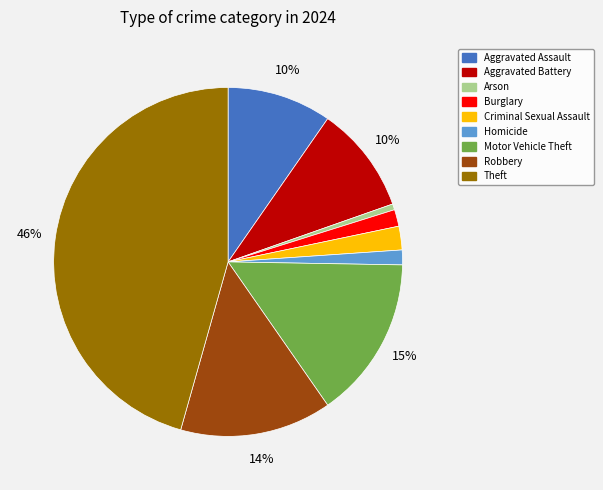

To the nearest percent, what is the difference between the Theft and Arson slice percentages?

45%